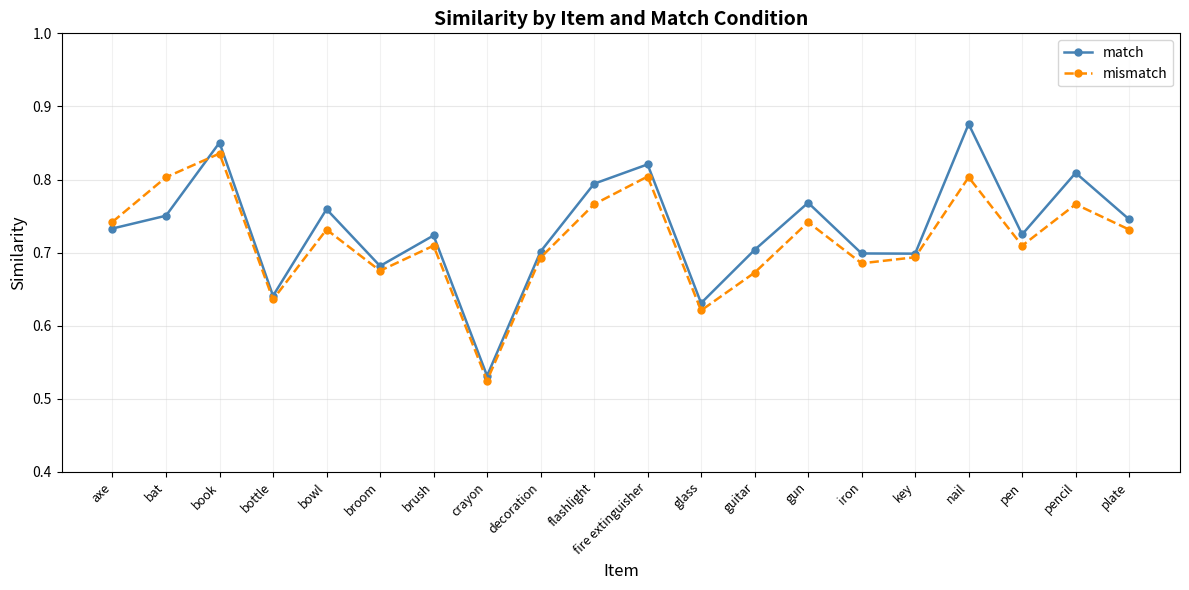

At which category does match reach its first local peak?

book